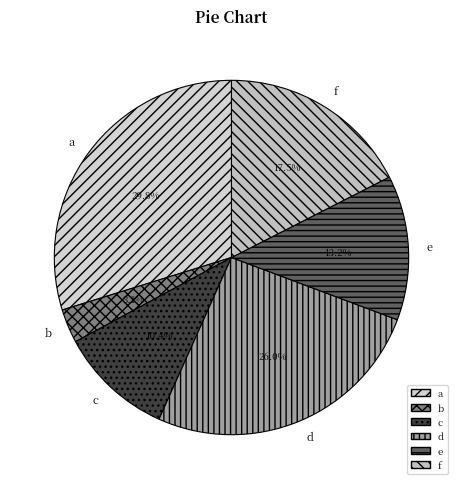

What is the ratio of the value at f to the value at d?

0.7